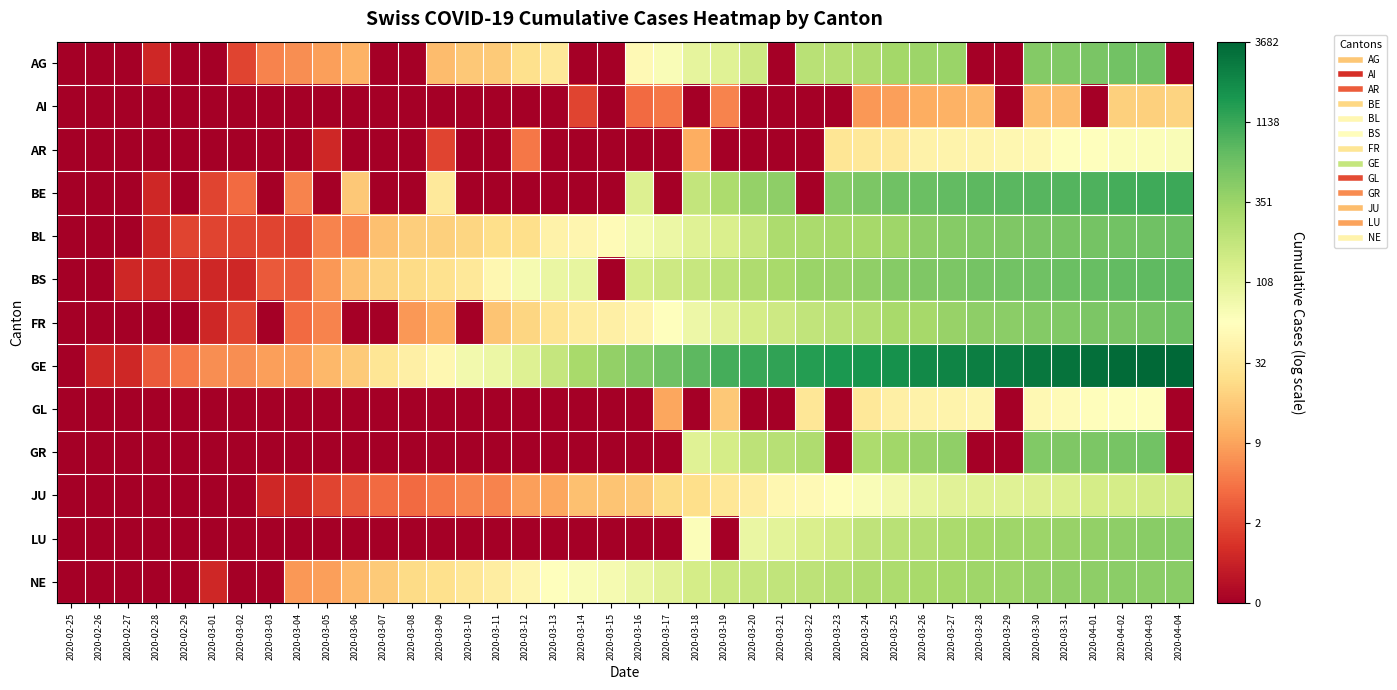

Reading right to left, what are all the values shown in this chart?

AG: 2020-04-04=0.0	2020-04-03=6.4	2020-04-02=6.4	2020-04-01=6.3	2020-03-31=6.2	2020-03-30=6.2	2020-03-29=0.0	2020-03-28=0.0	2020-03-27=5.9	2020-03-26=5.9	2020-03-25=5.8	2020-03-24=5.6	2020-03-23=5.5	2020-03-22=5.5	2020-03-21=0.0	2020-03-20=5.1	2020-03-19=4.8	2020-03-18=4.6	2020-03-17=4.2	2020-03-16=4.0	2020-03-15=0.0	2020-03-14=0.0	2020-03-13=3.5	2020-03-12=3.3	2020-03-11=2.9	2020-03-10=2.9	2020-03-09=2.7	2020-03-08=0.0	2020-03-07=0.0	2020-03-06=2.6	2020-03-05=2.3	2020-03-04=2.1	2020-03-03=1.9	2020-03-02=1.1	2020-03-01=0.0	2020-02-29=0.0	2020-02-28=0.7	2020-02-27=0.0	2020-02-26=0.0	2020-02-25=0.0
AI: 2020-04-04=3.1	2020-04-03=3.0	2020-04-02=3.0	2020-04-01=0.0	2020-03-31=2.7	2020-03-30=2.7	2020-03-29=0.0	2020-03-28=2.6	2020-03-27=2.6	2020-03-26=2.5	2020-03-25=2.3	2020-03-24=2.2	2020-03-23=0.0	2020-03-22=0.0	2020-03-21=0.0	2020-03-20=0.0	2020-03-19=1.9	2020-03-18=0.0	2020-03-17=1.8	2020-03-16=1.6	2020-03-15=0.0	2020-03-14=1.1	2020-03-13=0.0	2020-03-12=0.0	2020-03-11=0.0	2020-03-10=0.0	2020-03-09=0.0	2020-03-08=0.0	2020-03-07=0.0	2020-03-06=0.0	2020-03-05=0.0	2020-03-04=0.0	2020-03-03=0.0	2020-03-02=0.0	2020-03-01=0.0	2020-02-29=0.0	2020-02-28=0.0	2020-02-27=0.0	2020-02-26=0.0	2020-02-25=0.0
AR: 2020-04-04=4.2	2020-04-03=4.2	2020-04-02=4.2	2020-04-01=4.1	2020-03-31=4.1	2020-03-30=3.9	2020-03-29=3.9	2020-03-28=3.8	2020-03-27=3.8	2020-03-26=3.8	2020-03-25=3.6	2020-03-24=3.5	2020-03-23=3.4	2020-03-22=0.0	2020-03-21=0.0	2020-03-20=0.0	2020-03-19=0.0	2020-03-18=2.5	2020-03-17=0.0	2020-03-16=0.0	2020-03-15=0.0	2020-03-14=0.0	2020-03-13=0.0	2020-03-12=1.8	2020-03-11=0.0	2020-03-10=0.0	2020-03-09=1.1	2020-03-08=0.0	2020-03-07=0.0	2020-03-06=0.0	2020-03-05=0.7	2020-03-04=0.0	2020-03-03=0.0	2020-03-02=0.0	2020-03-01=0.0	2020-02-29=0.0	2020-02-28=0.0	2020-02-27=0.0	2020-02-26=0.0	2020-02-25=0.0
BE: 2020-04-04=7.0	2020-04-03=7.0	2020-04-02=6.9	2020-04-01=6.8	2020-03-31=6.8	2020-03-30=6.7	2020-03-29=6.7	2020-03-28=6.6	2020-03-27=6.6	2020-03-26=6.5	2020-03-25=6.4	2020-03-24=6.3	2020-03-23=6.2	2020-03-22=0.0	2020-03-21=6.0	2020-03-20=5.9	2020-03-19=5.6	2020-03-18=5.3	2020-03-17=0.0	2020-03-16=4.8	2020-03-15=0.0	2020-03-14=0.0	2020-03-13=0.0	2020-03-12=0.0	2020-03-11=0.0	2020-03-10=0.0	2020-03-09=3.6	2020-03-08=0.0	2020-03-07=0.0	2020-03-06=2.9	2020-03-05=0.0	2020-03-04=1.9	2020-03-03=0.0	2020-03-02=1.6	2020-03-01=1.1	2020-02-29=0.0	2020-02-28=0.7	2020-02-27=0.0	2020-02-26=0.0	2020-02-25=0.0
BL: 2020-04-04=6.5	2020-04-03=6.4	2020-04-02=6.4	2020-04-01=6.4	2020-03-31=6.3	2020-03-30=6.3	2020-03-29=6.2	2020-03-28=6.2	2020-03-27=6.1	2020-03-26=6.0	2020-03-25=5.8	2020-03-24=5.7	2020-03-23=5.7	2020-03-22=5.7	2020-03-21=5.6	2020-03-20=5.2	2020-03-19=4.9	2020-03-18=4.8	2020-03-17=4.5	2020-03-16=4.3	2020-03-15=4.0	2020-03-14=3.9	2020-03-13=3.8	2020-03-12=3.3	2020-03-11=3.3	2020-03-10=3.1	2020-03-09=3.0	2020-03-08=3.0	2020-03-07=2.8	2020-03-06=1.9	2020-03-05=1.9	2020-03-04=1.1	2020-03-03=1.1	2020-03-02=1.1	2020-03-01=1.1	2020-02-29=1.1	2020-02-28=0.7	2020-02-27=0.0	2020-02-26=0.0	2020-02-25=0.0
BS: 2020-04-04=6.6	2020-04-03=6.6	2020-04-02=6.6	2020-04-01=6.5	2020-03-31=6.5	2020-03-30=6.4	2020-03-29=6.4	2020-03-28=6.4	2020-03-27=6.3	2020-03-26=6.2	2020-03-25=6.1	2020-03-24=6.0	2020-03-23=5.9	2020-03-22=5.9	2020-03-21=5.7	2020-03-20=5.6	2020-03-19=5.4	2020-03-18=5.2	2020-03-17=5.1	2020-03-16=5.0	2020-03-15=0.0	2020-03-14=4.6	2020-03-13=4.5	2020-03-12=4.3	2020-03-11=3.9	2020-03-10=3.5	2020-03-09=3.4	2020-03-08=3.2	2020-03-07=3.1	2020-03-06=2.8	2020-03-05=2.2	2020-03-04=1.4	2020-03-03=1.4	2020-03-02=0.7	2020-03-01=0.7	2020-02-29=0.7	2020-02-28=0.7	2020-02-27=0.7	2020-02-26=0.0	2020-02-25=0.0
FR: 2020-04-04=6.5	2020-04-03=6.4	2020-04-02=6.3	2020-04-01=6.3	2020-03-31=6.2	2020-03-30=6.2	2020-03-29=6.1	2020-03-28=6.0	2020-03-27=5.9	2020-03-26=5.7	2020-03-25=5.7	2020-03-24=5.5	2020-03-23=5.4	2020-03-22=5.3	2020-03-21=5.1	2020-03-20=5.0	2020-03-19=4.7	2020-03-18=4.5	2020-03-17=4.1	2020-03-16=3.8	2020-03-15=3.7	2020-03-14=3.6	2020-03-13=3.4	2020-03-12=3.1	2020-03-11=2.8	2020-03-10=0.0	2020-03-09=2.5	2020-03-08=2.2	2020-03-07=0.0	2020-03-06=0.0	2020-03-05=1.9	2020-03-04=1.6	2020-03-03=0.0	2020-03-02=1.1	2020-03-01=0.7	2020-02-29=0.0	2020-02-28=0.0	2020-02-27=0.0	2020-02-26=0.0	2020-02-25=0.0
GE: 2020-04-04=8.2	2020-04-03=8.2	2020-04-02=8.1	2020-04-01=8.1	2020-03-31=8.0	2020-03-30=7.9	2020-03-29=7.8	2020-03-28=7.8	2020-03-27=7.7	2020-03-26=7.6	2020-03-25=7.5	2020-03-24=7.4	2020-03-23=7.4	2020-03-22=7.3	2020-03-21=7.2	2020-03-20=7.0	2020-03-19=6.9	2020-03-18=6.6	2020-03-17=6.4	2020-03-16=6.2	2020-03-15=6.0	2020-03-14=5.7	2020-03-13=5.2	2020-03-12=4.8	2020-03-11=4.5	2020-03-10=4.4	2020-03-09=3.9	2020-03-08=3.7	2020-03-07=3.4	2020-03-06=2.9	2020-03-05=2.6	2020-03-04=2.3	2020-03-03=2.3	2020-03-02=2.1	2020-03-01=2.1	2020-02-29=1.8	2020-02-28=1.4	2020-02-27=0.7	2020-02-26=0.7	2020-02-25=0.0
GL: 2020-04-04=0.0	2020-04-03=4.1	2020-04-02=4.1	2020-04-01=4.0	2020-03-31=4.0	2020-03-30=3.9	2020-03-29=0.0	2020-03-28=3.9	2020-03-27=3.8	2020-03-26=3.8	2020-03-25=3.7	2020-03-24=3.5	2020-03-23=0.0	2020-03-22=3.5	2020-03-21=0.0	2020-03-20=0.0	2020-03-19=2.9	2020-03-18=0.0	2020-03-17=2.4	2020-03-16=0.0	2020-03-15=0.0	2020-03-14=0.0	2020-03-13=0.0	2020-03-12=0.0	2020-03-11=0.0	2020-03-10=0.0	2020-03-09=0.0	2020-03-08=0.0	2020-03-07=0.0	2020-03-06=0.0	2020-03-05=0.0	2020-03-04=0.0	2020-03-03=0.0	2020-03-02=0.0	2020-03-01=0.0	2020-02-29=0.0	2020-02-28=0.0	2020-02-27=0.0	2020-02-26=0.0	2020-02-25=0.0
GR: 2020-04-04=0.0	2020-04-03=6.4	2020-04-02=6.3	2020-04-01=6.3	2020-03-31=6.2	2020-03-30=6.2	2020-03-29=0.0	2020-03-28=0.0	2020-03-27=6.0	2020-03-26=5.9	2020-03-25=5.8	2020-03-24=5.6	2020-03-23=0.0	2020-03-22=5.6	2020-03-21=5.5	2020-03-20=5.4	2020-03-19=5.0	2020-03-18=4.8	2020-03-17=0.0	2020-03-16=0.0	2020-03-15=0.0	2020-03-14=0.0	2020-03-13=0.0	2020-03-12=0.0	2020-03-11=0.0	2020-03-10=0.0	2020-03-09=0.0	2020-03-08=0.0	2020-03-07=0.0	2020-03-06=0.0	2020-03-05=0.0	2020-03-04=0.0	2020-03-03=0.0	2020-03-02=0.0	2020-03-01=0.0	2020-02-29=0.0	2020-02-28=0.0	2020-02-27=0.0	2020-02-26=0.0	2020-02-25=0.0
JU: 2020-04-04=5.0	2020-04-03=5.0	2020-04-02=5.0	2020-04-01=5.0	2020-03-31=4.9	2020-03-30=4.8	2020-03-29=4.8	2020-03-28=4.8	2020-03-27=4.7	2020-03-26=4.6	2020-03-25=4.4	2020-03-24=4.2	2020-03-23=4.1	2020-03-22=4.0	2020-03-21=3.9	2020-03-20=3.6	2020-03-19=3.5	2020-03-18=3.3	2020-03-17=3.2	2020-03-16=2.9	2020-03-15=2.8	2020-03-14=2.8	2020-03-13=2.4	2020-03-12=2.3	2020-03-11=1.9	2020-03-10=1.9	2020-03-09=1.8	2020-03-08=1.6	2020-03-07=1.6	2020-03-06=1.4	2020-03-05=1.1	2020-03-04=0.7	2020-03-03=0.7	2020-03-02=0.0	2020-03-01=0.0	2020-02-29=0.0	2020-02-28=0.0	2020-02-27=0.0	2020-02-26=0.0	2020-02-25=0.0
LU: 2020-04-04=6.2	2020-04-03=6.1	2020-04-02=6.0	2020-04-01=6.0	2020-03-31=5.9	2020-03-30=5.9	2020-03-29=5.8	2020-03-28=5.8	2020-03-27=5.7	2020-03-26=5.5	2020-03-25=5.4	2020-03-24=5.3	2020-03-23=5.1	2020-03-22=4.9	2020-03-21=4.7	2020-03-20=4.5	2020-03-19=0.0	2020-03-18=4.2	2020-03-17=0.0	2020-03-16=0.0	2020-03-15=0.0	2020-03-14=0.0	2020-03-13=0.0	2020-03-12=0.0	2020-03-11=0.0	2020-03-10=0.0	2020-03-09=0.0	2020-03-08=0.0	2020-03-07=0.0	2020-03-06=0.0	2020-03-05=0.0	2020-03-04=0.0	2020-03-03=0.0	2020-03-02=0.0	2020-03-01=0.0	2020-02-29=0.0	2020-02-28=0.0	2020-02-27=0.0	2020-02-26=0.0	2020-02-25=0.0
NE: 2020-04-04=6.1	2020-04-03=6.1	2020-04-02=6.1	2020-04-01=6.0	2020-03-31=6.0	2020-03-30=5.9	2020-03-29=5.8	2020-03-28=5.8	2020-03-27=5.8	2020-03-26=5.7	2020-03-25=5.6	2020-03-24=5.6	2020-03-23=5.5	2020-03-22=5.4	2020-03-21=5.3	2020-03-20=5.2	2020-03-19=5.2	2020-03-18=5.0	2020-03-17=4.7	2020-03-16=4.5	2020-03-15=4.3	2020-03-14=4.2	2020-03-13=4.1	2020-03-12=3.9	2020-03-11=3.6	2020-03-10=3.5	2020-03-09=3.3	2020-03-08=3.2	2020-03-07=2.9	2020-03-06=2.6	2020-03-05=2.3	2020-03-04=2.2	2020-03-03=0.0	2020-03-02=0.0	2020-03-01=0.7	2020-02-29=0.0	2020-02-28=0.0	2020-02-27=0.0	2020-02-26=0.0	2020-02-25=0.0